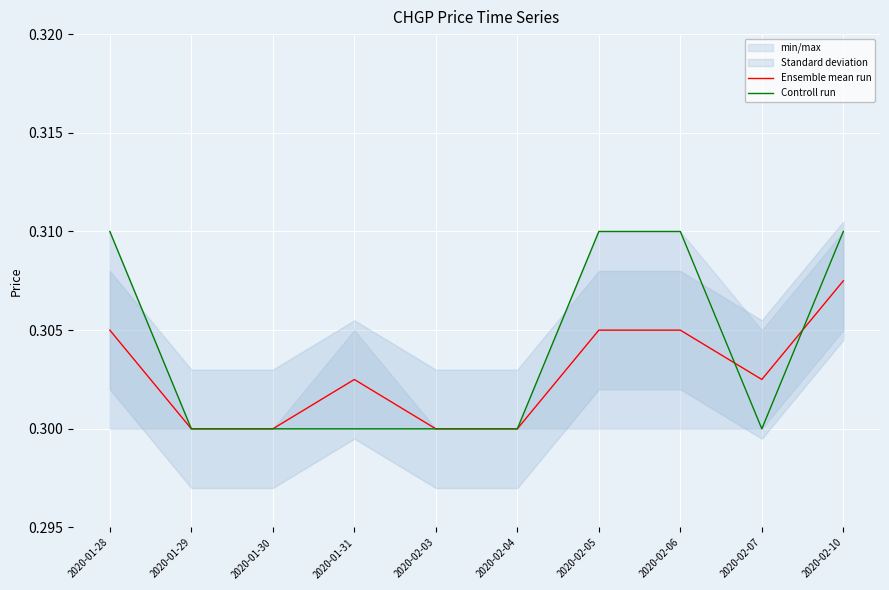

Which series has the largest range (max minus min)?

Controll run